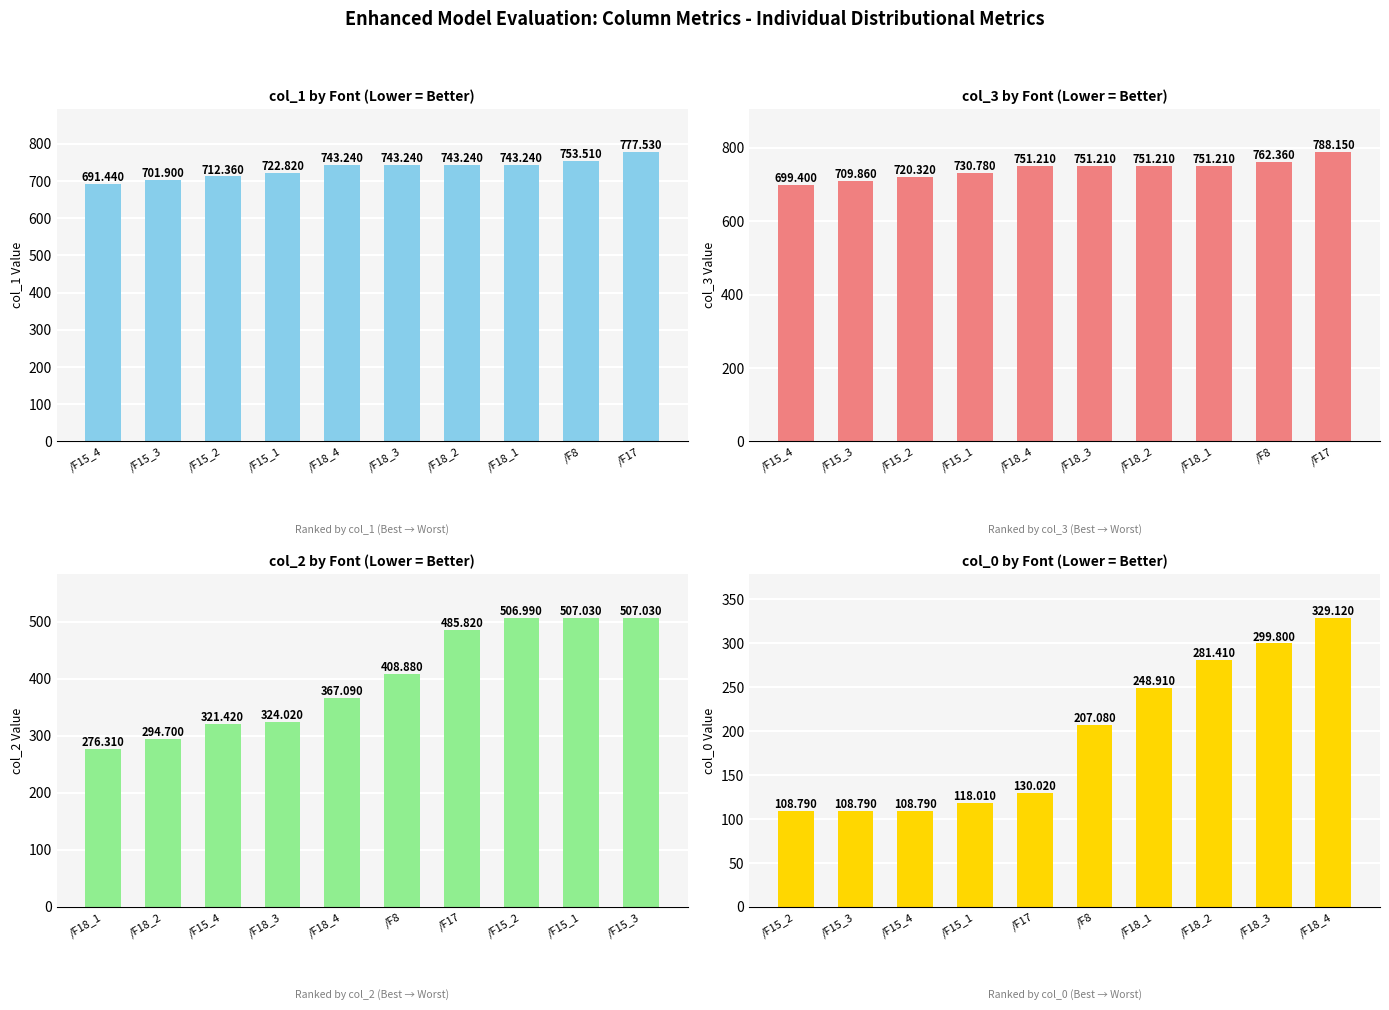

What is the value of the col_1 Value bar at the 1st from the left?

691.4